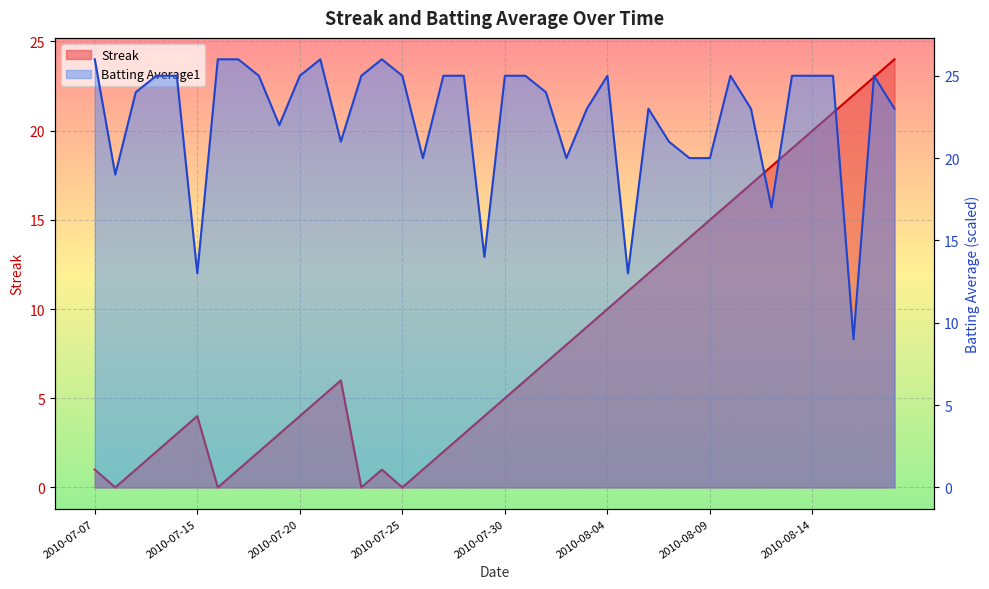

At which category does Batting Average1 reach its first local valley?

2010-07-08